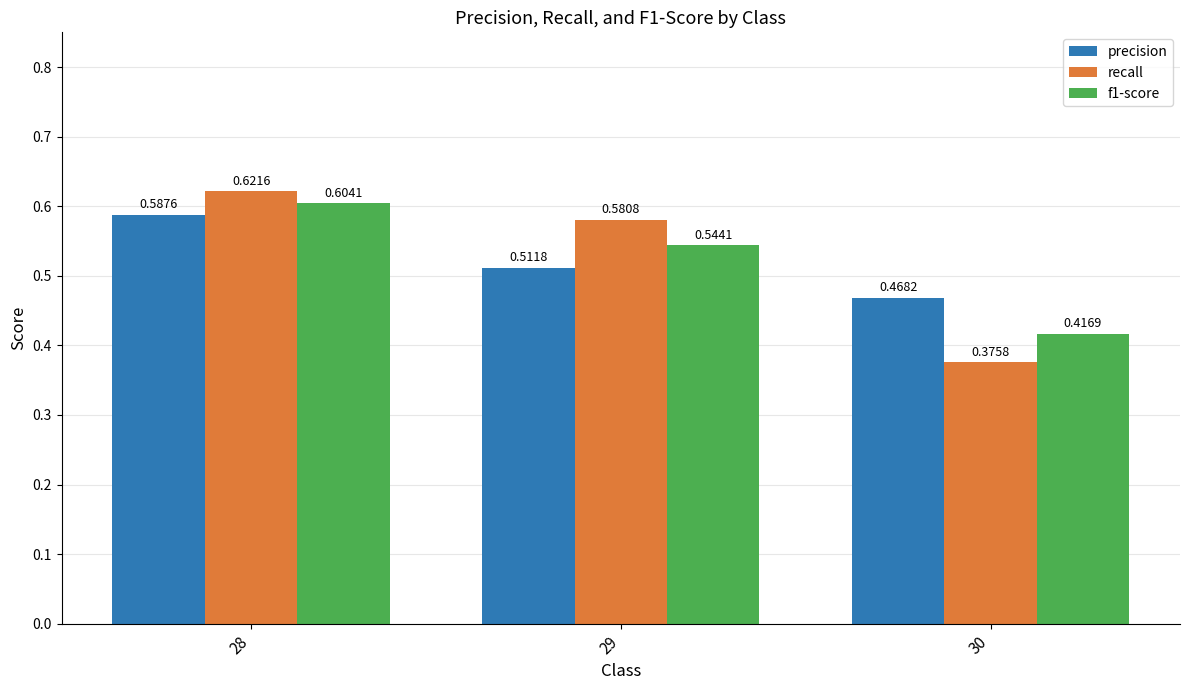

What is the total value across all series at 30?

1.3